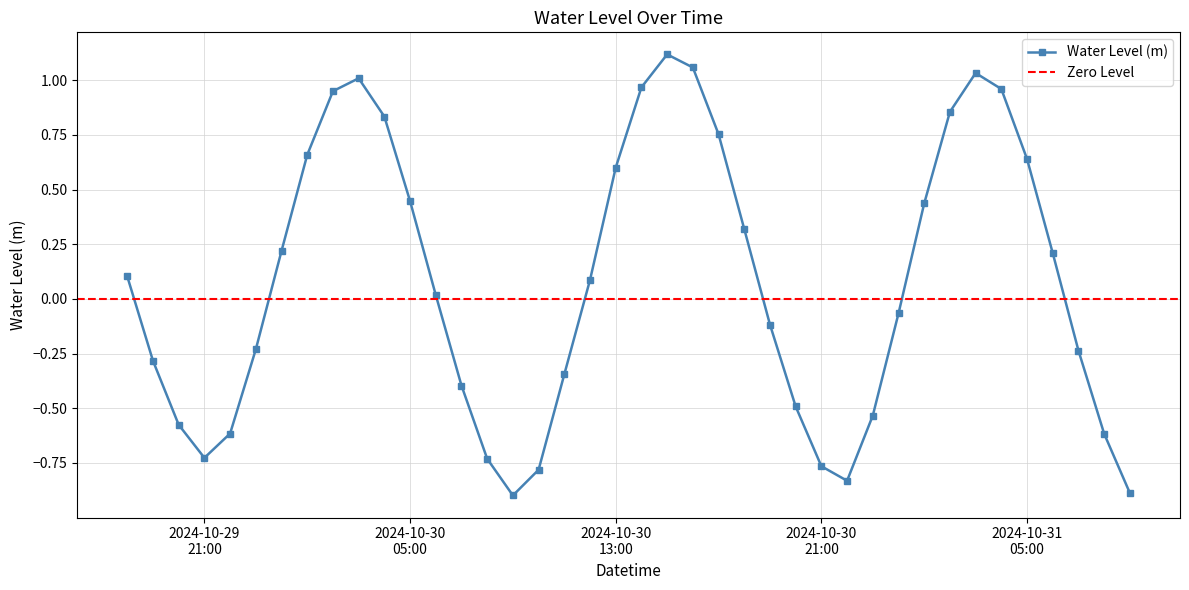

How many lines are shown in the chart?

1